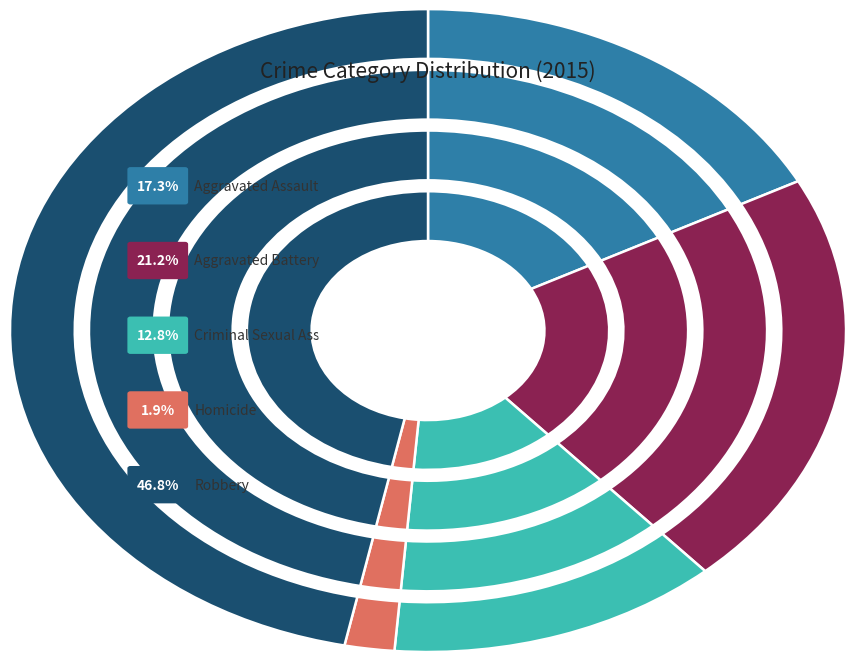

What percentage is NOT represented by Homicide?

98.1%